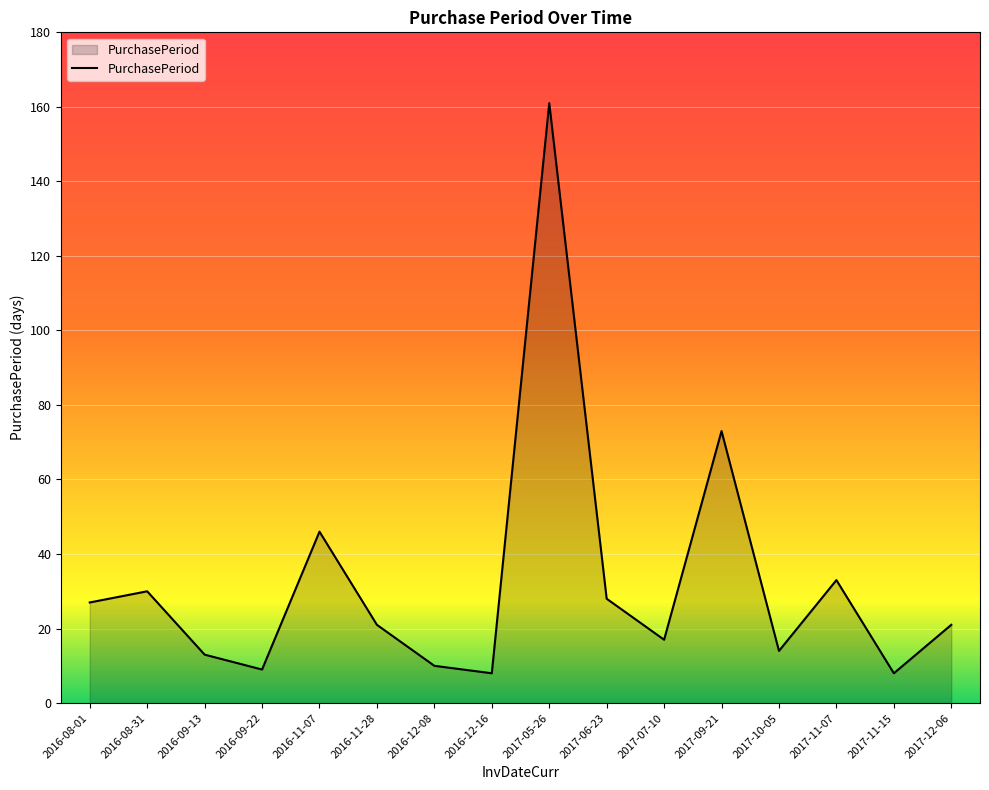

Reading left to right, what are all the values shown in this chart?

2016-08-01=27	2016-08-31=30	2016-09-13=13	2016-09-22=9	2016-11-07=46	2016-11-28=21	2016-12-08=10	2016-12-16=8	2017-05-26=161	2017-06-23=28	2017-07-10=17	2017-09-21=73	2017-10-05=14	2017-11-07=33	2017-11-15=8	2017-12-06=21